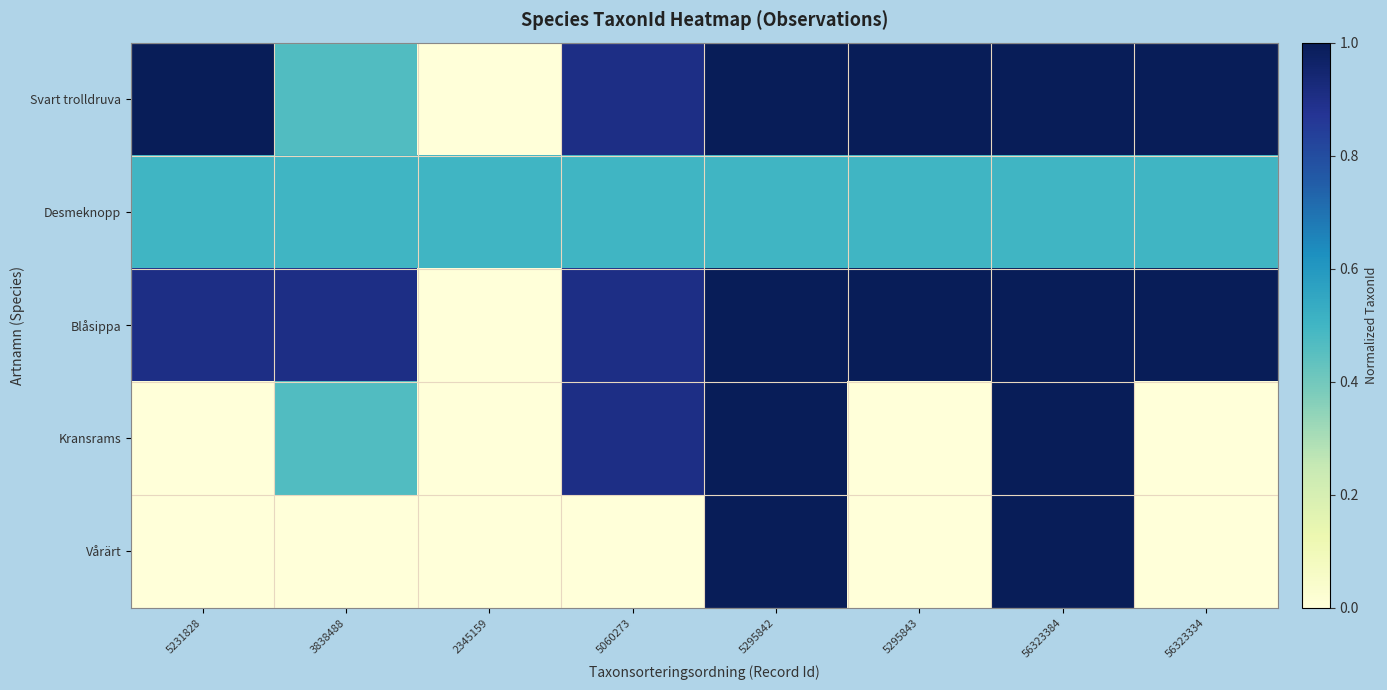

Count the number of categories in the chart.

8